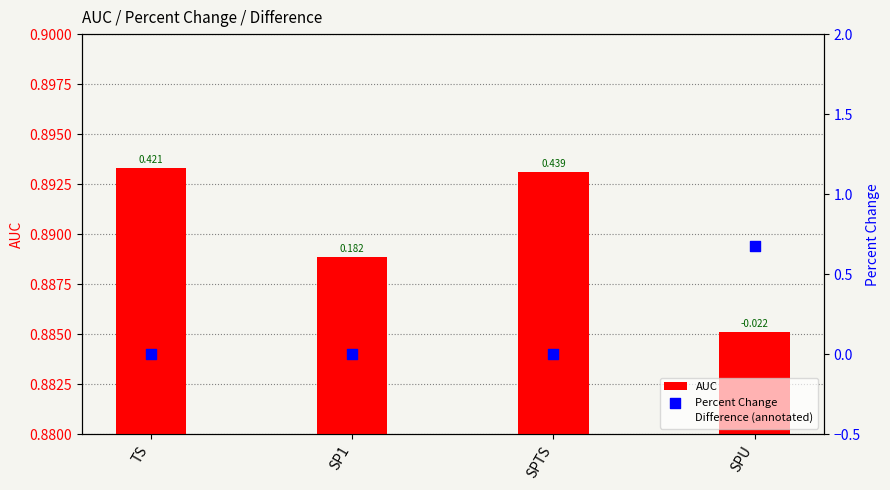

At how many categories does at least one series exceed 0?

4